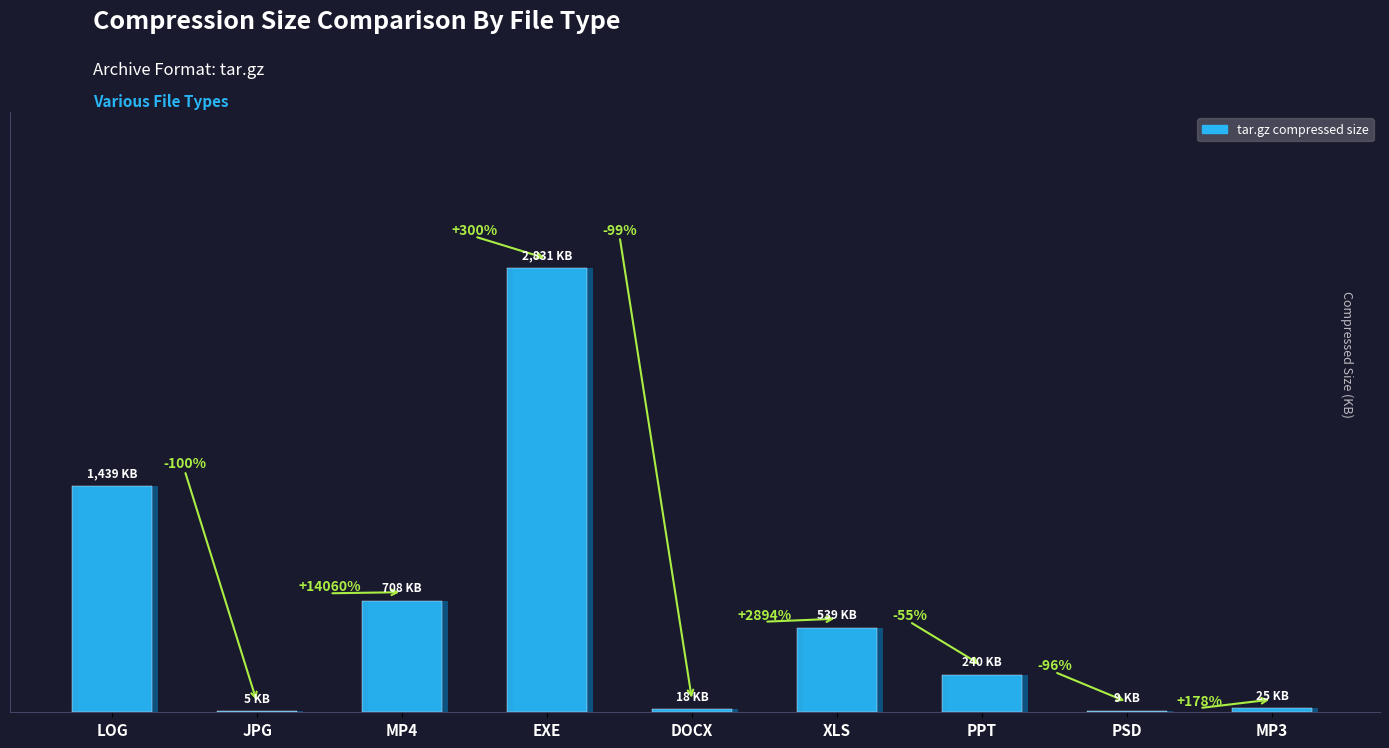

Reading left to right, transcribe all the data shown in this chart.

LOG=1439	JPG=5	MP4=708	EXE=2831	DOCX=18	XLS=539	PPT=240	PSD=9	MP3=25